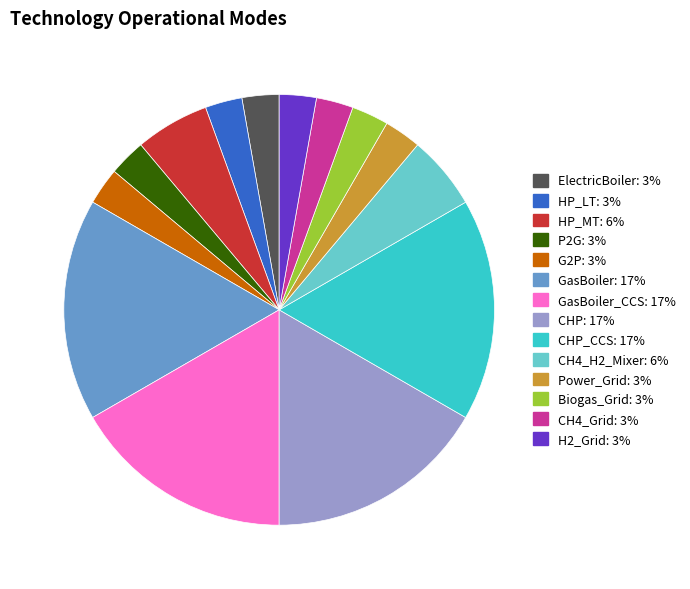

How many segments does this pie chart have?

14